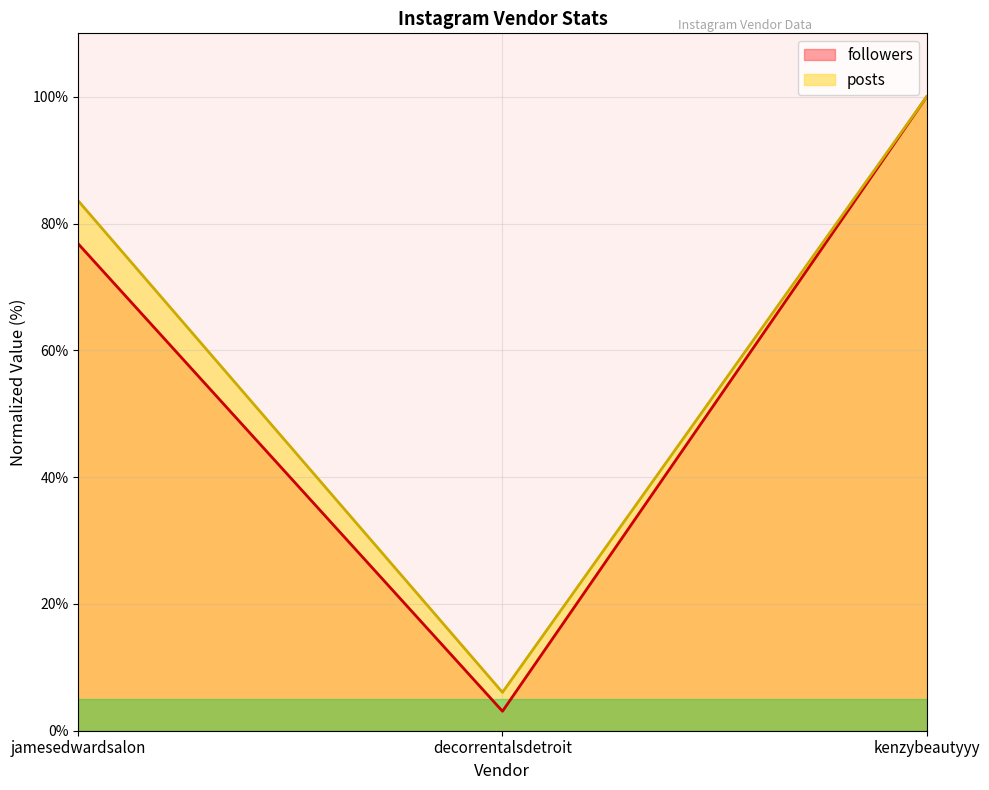

Where is posts nearest to the value 53?

jamesedwardsalon